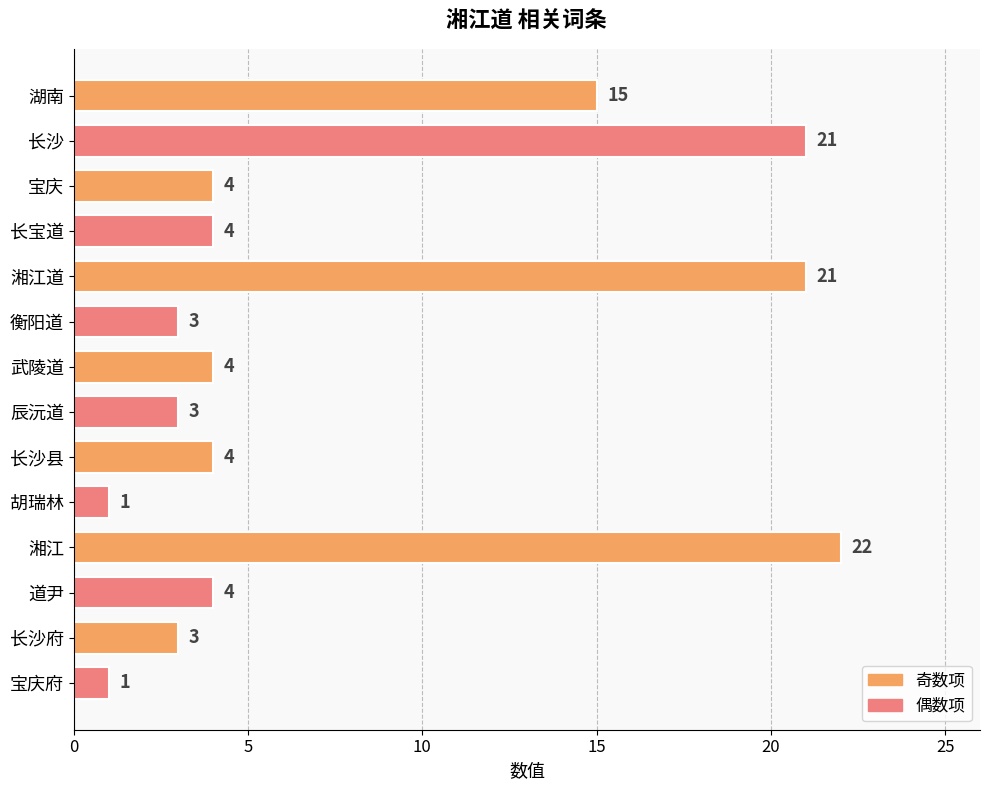

What value does the data have at 衡阳道, to the nearest 5?

5